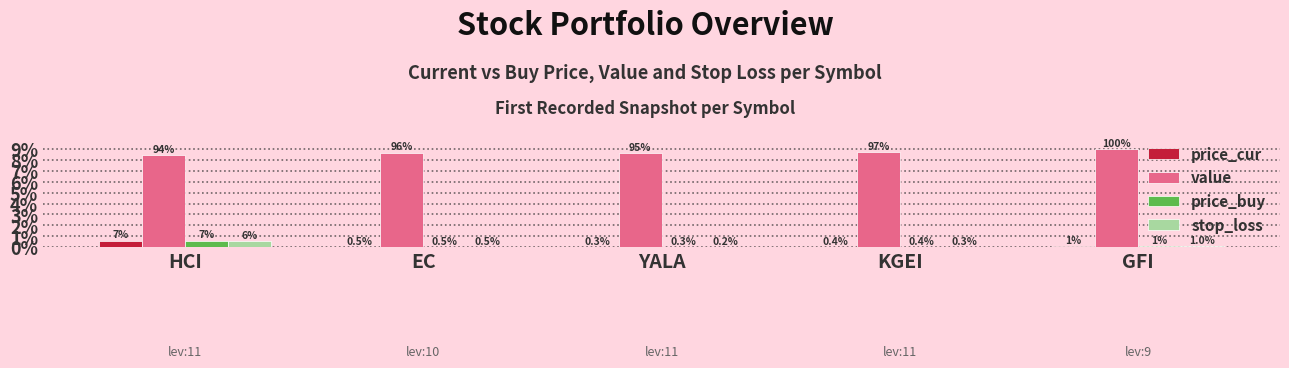

What are all the series names shown in the legend?

price_cur, value, price_buy, stop_loss